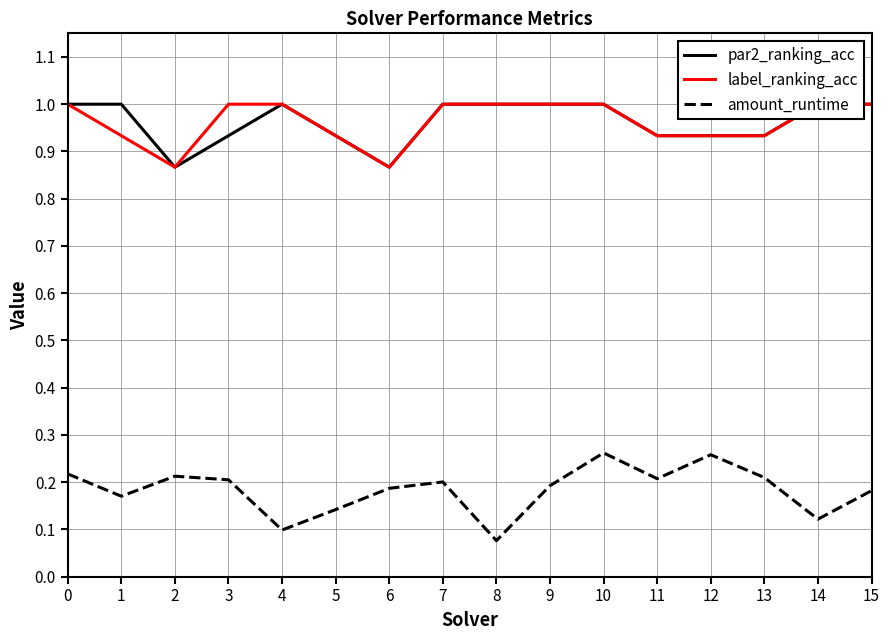

True or false: amount_runtime and label_ranking_acc cross at least once.

False